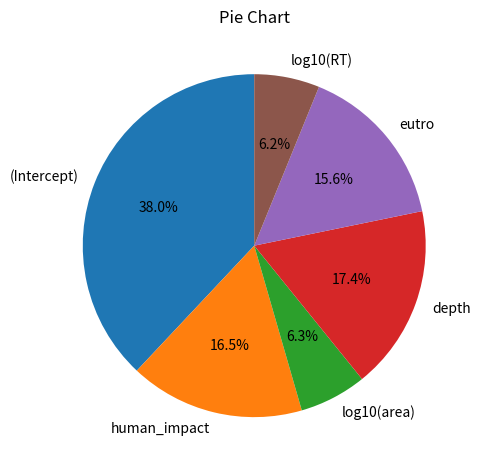

Which category has the biggest portion of the pie?

(Intercept)